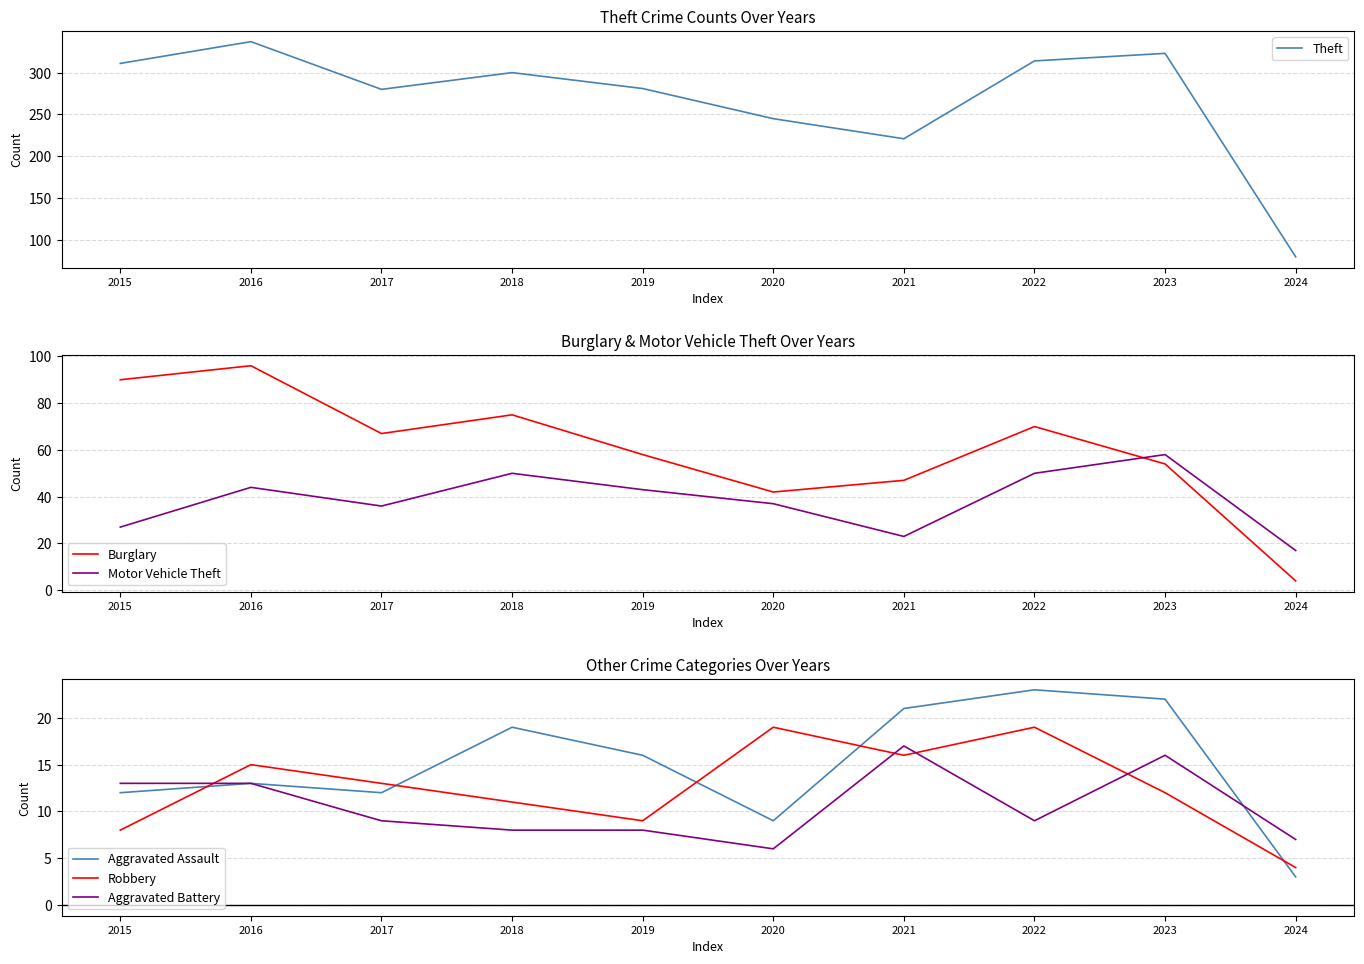

Which series changed the most between 2020 and 2023?

Theft